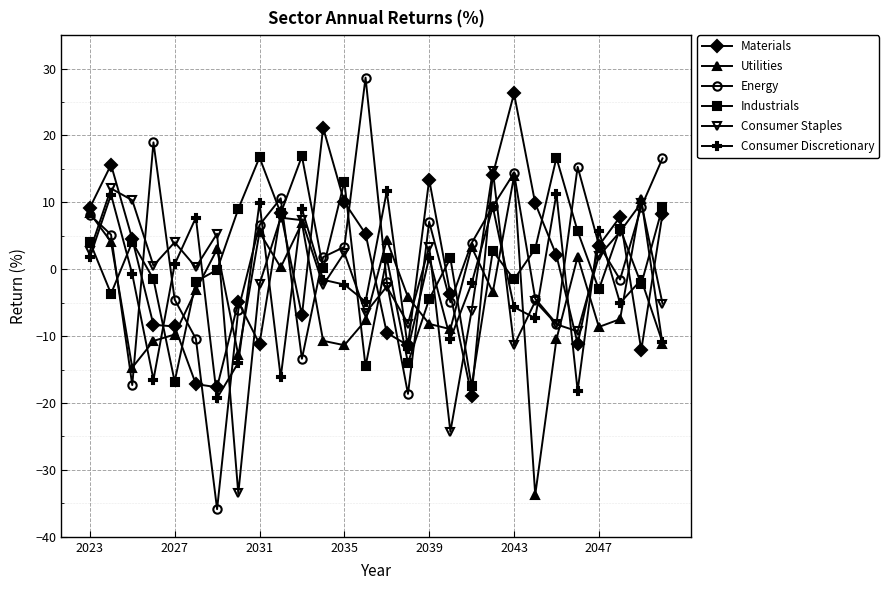

True or false: Consumer Staples has more than 0 points higher than both neighbors.

True